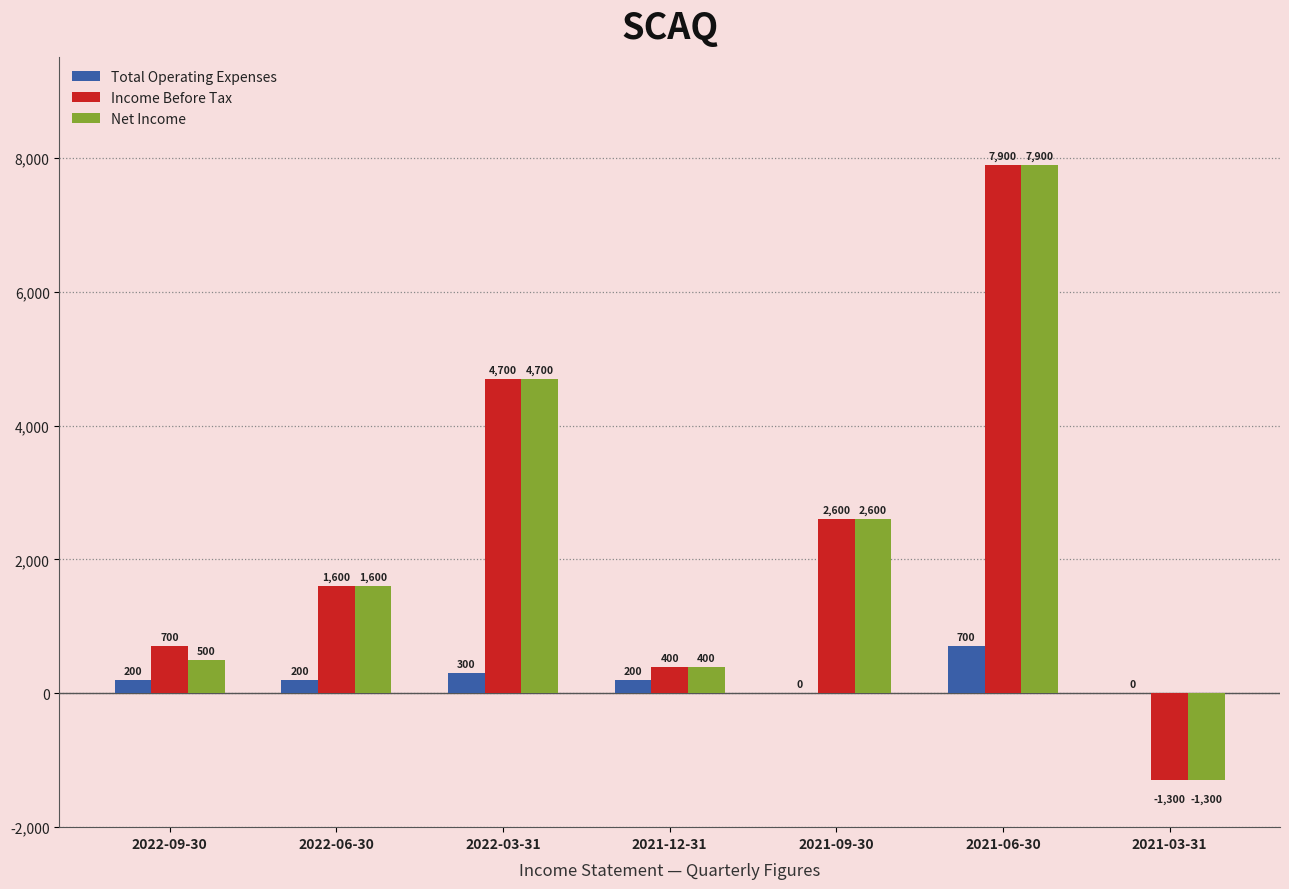

Is the value of Total Operating Expenses at 2021-12-31 greater than the value of Income Before Tax at 2022-09-30?

No